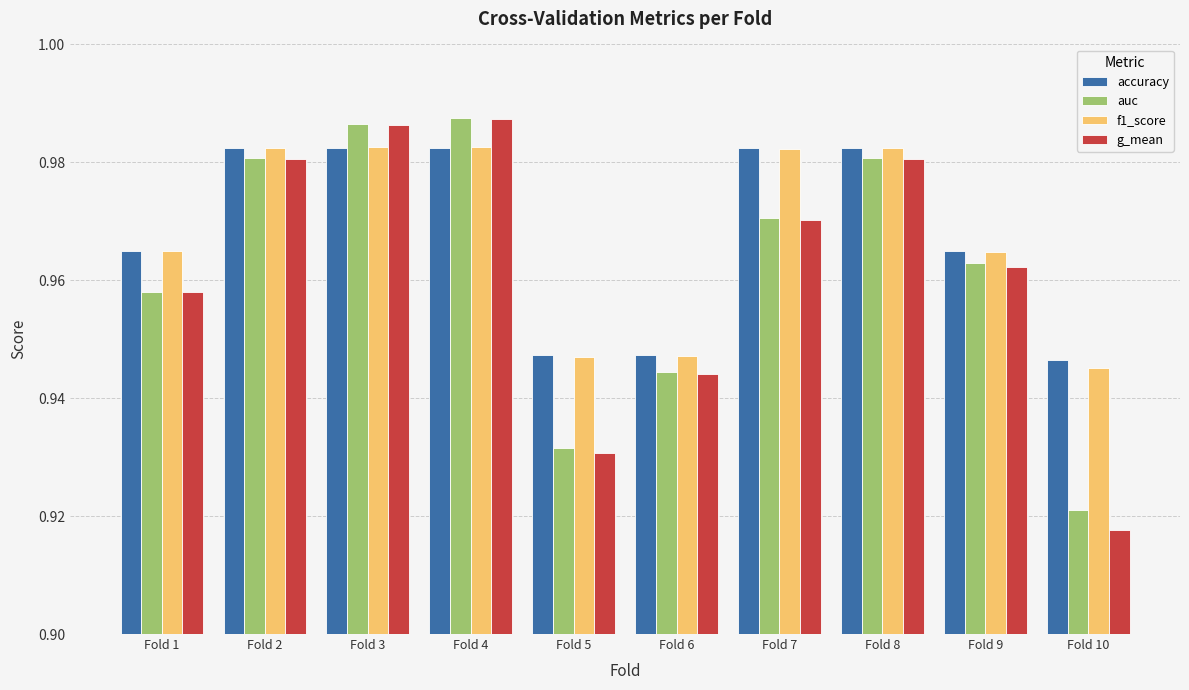

The accuracy series shows 1.6 at Fold 10. True or false?

False